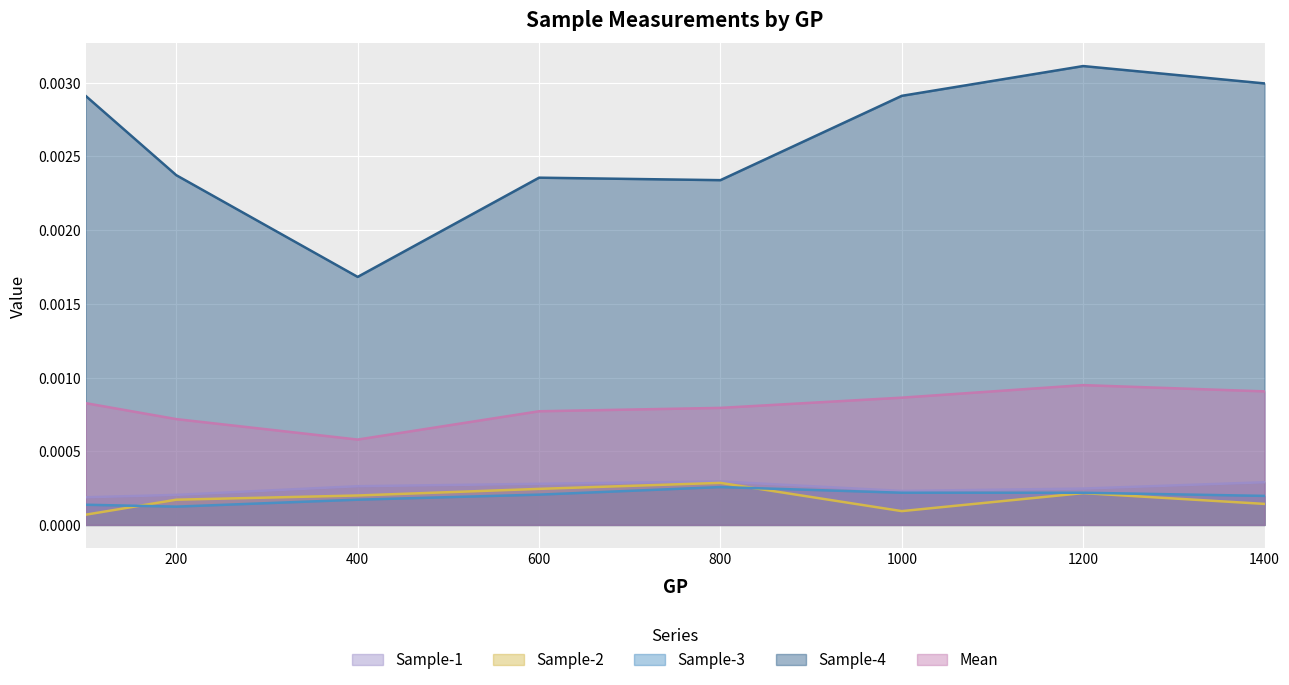

Count the number of data series in this chart.

5